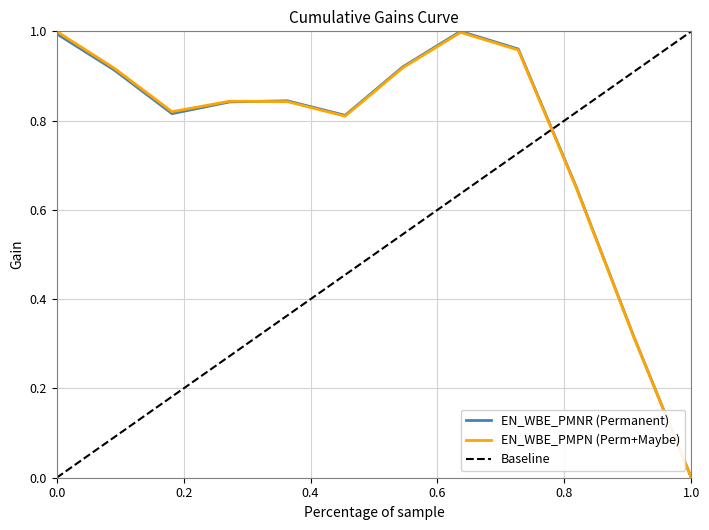

The value of EN_WBE_PMPN (Perm+Maybe) at 0.0 is 1.4. True or false?

False